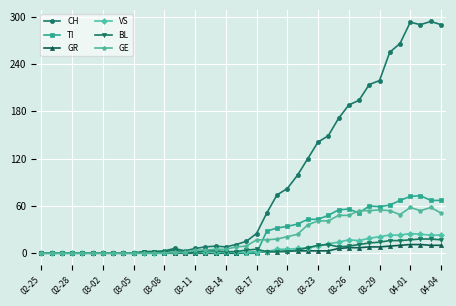

Which series has the largest total across all categories?

CH